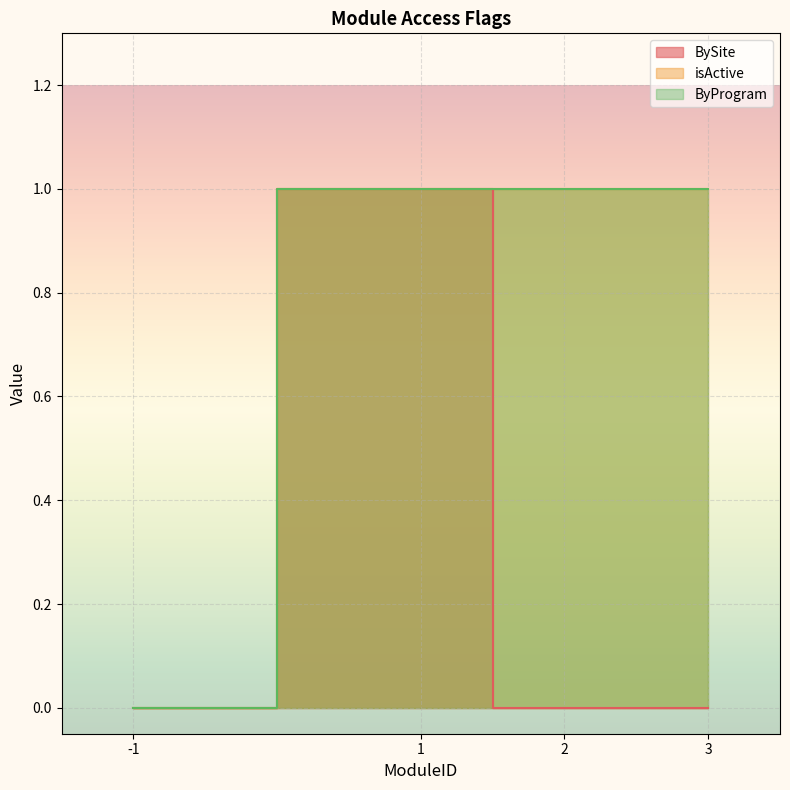

Which series has the largest range (max minus min)?

BySite